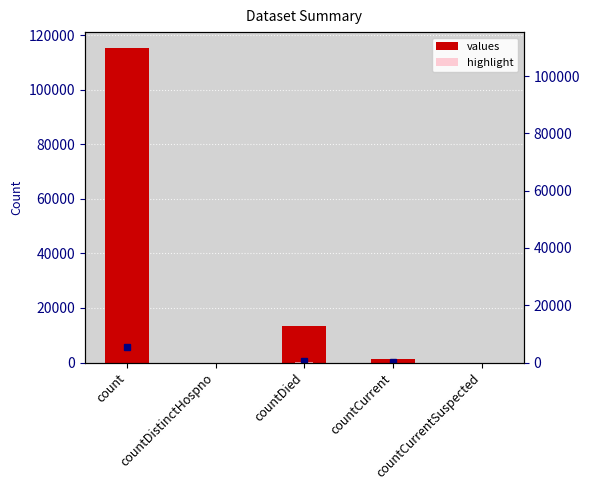

How many values in the values series exceed 1383?

2